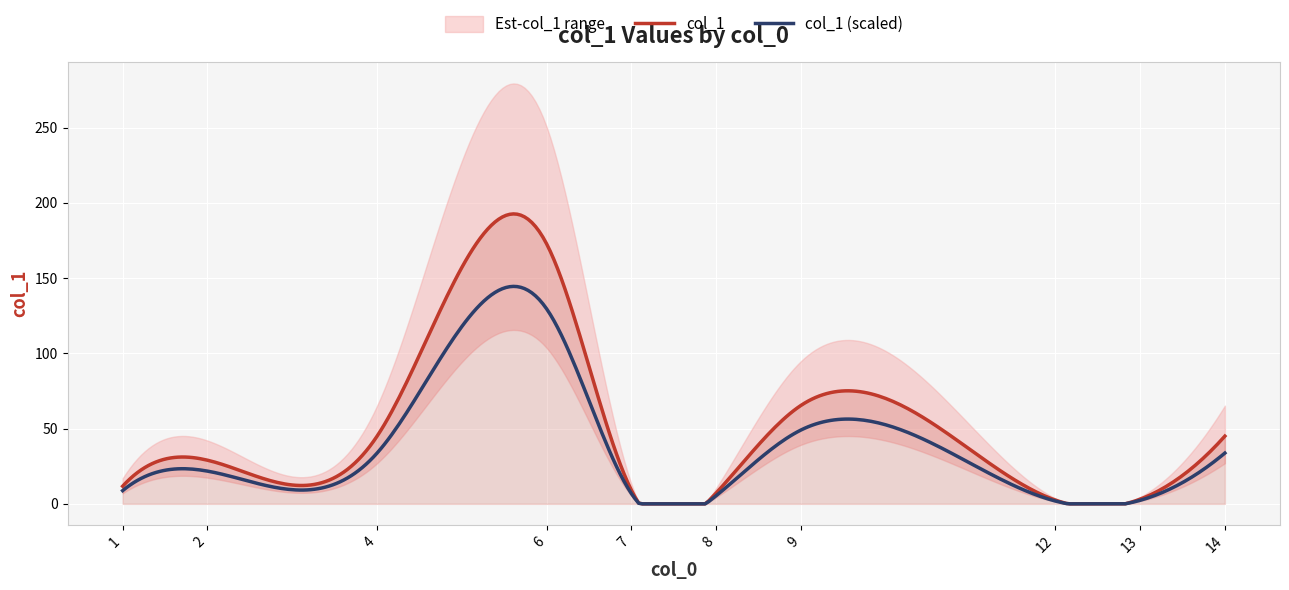

List the labels in order of value, smallest first.

12, 13, 8, 7, 1, 2, 4, 14, 9, 6